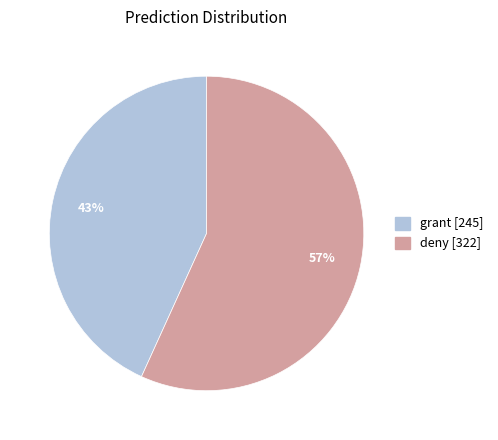

Which slice represents more than half of the pie?

deny